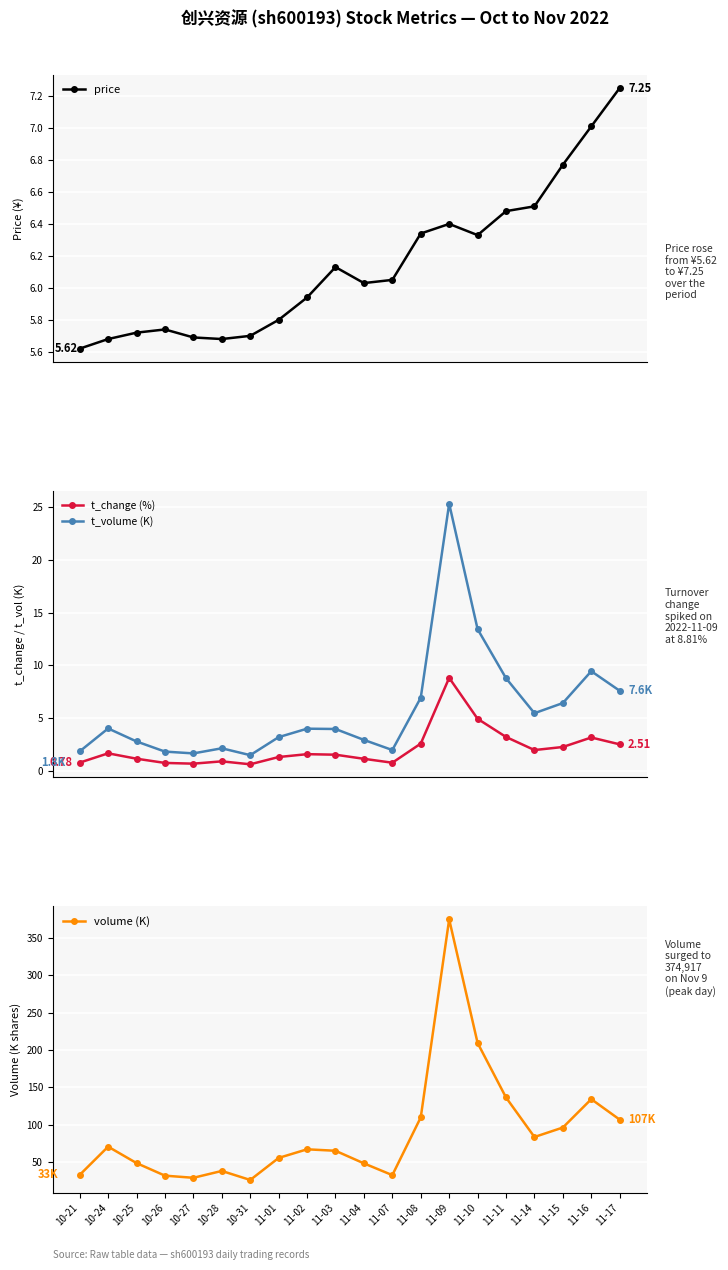

List the series in order of their peak value, lowest first.

price, t_change (%), t_volume (K), volume (K)